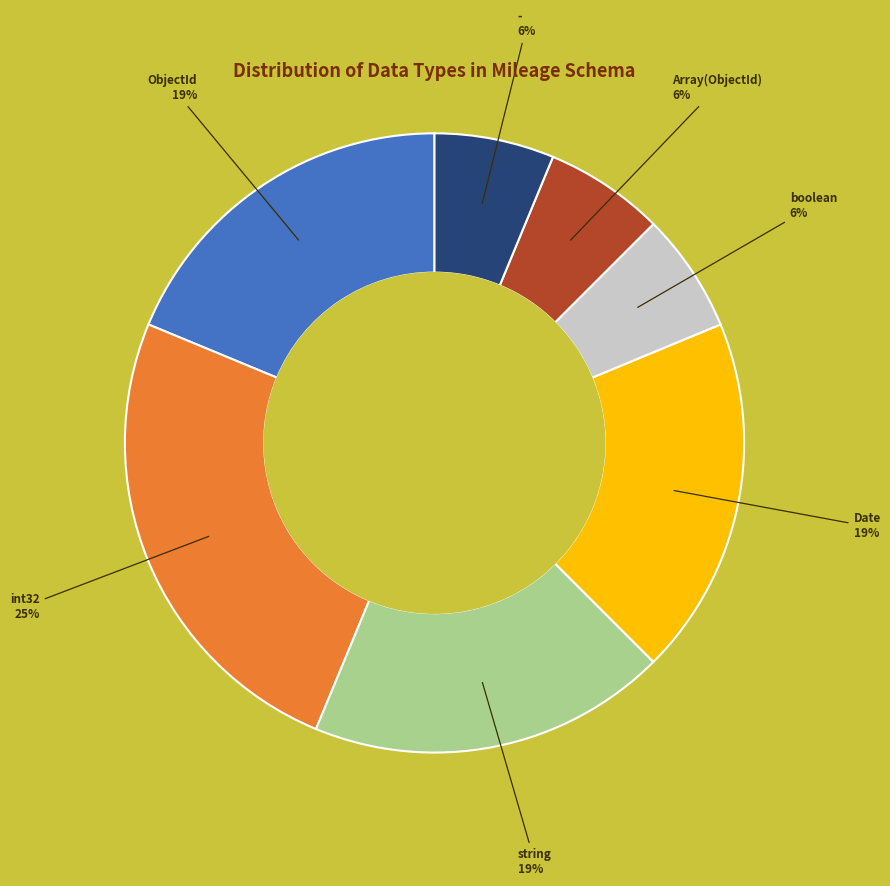

To the nearest percent, what is the difference between the largest and smallest slice percentages?

19%